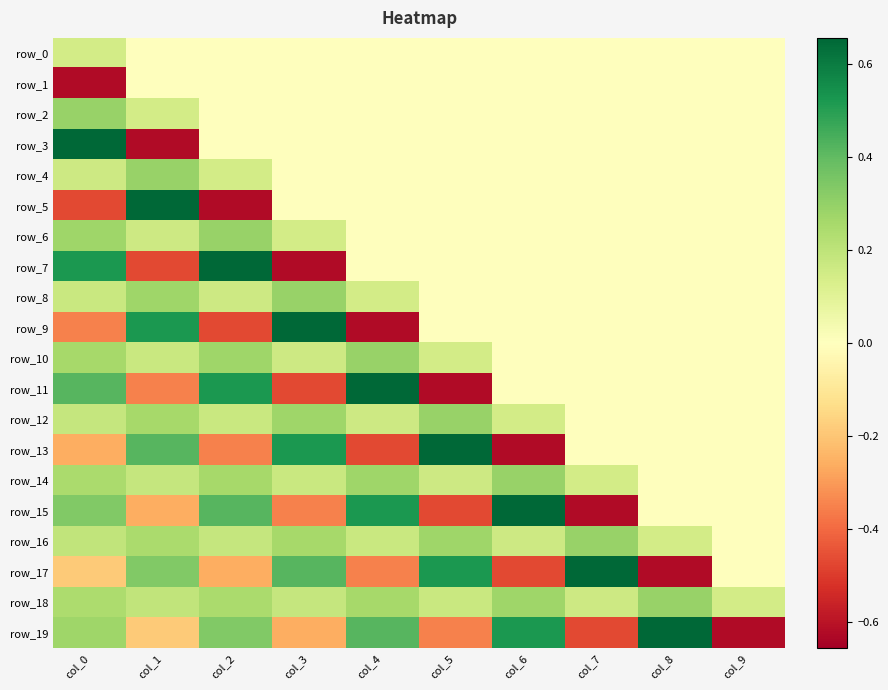

What is the smallest value displayed?

-0.6